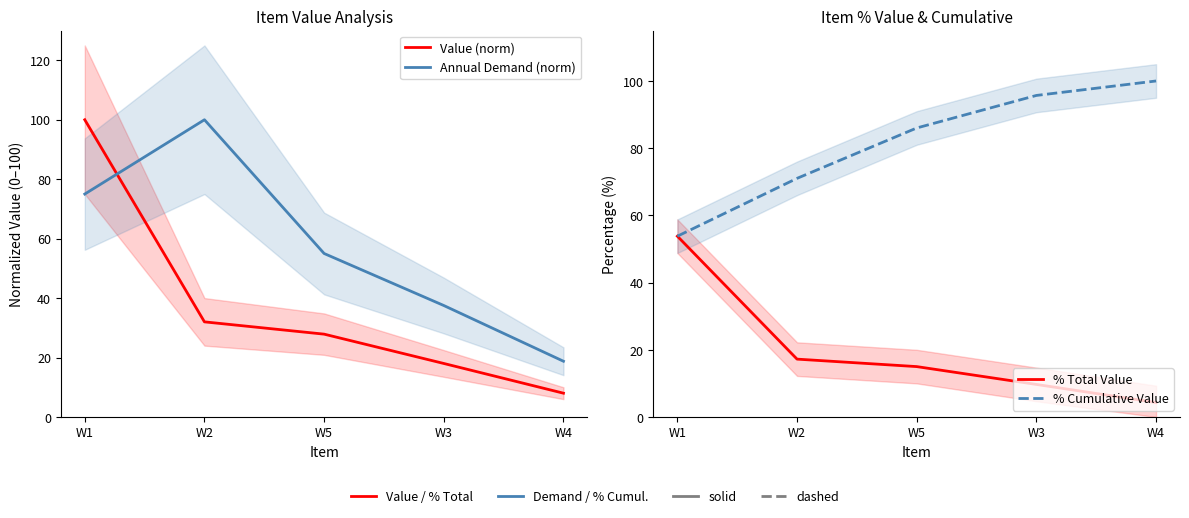

Which series has the widest spread of values?

Value (norm)